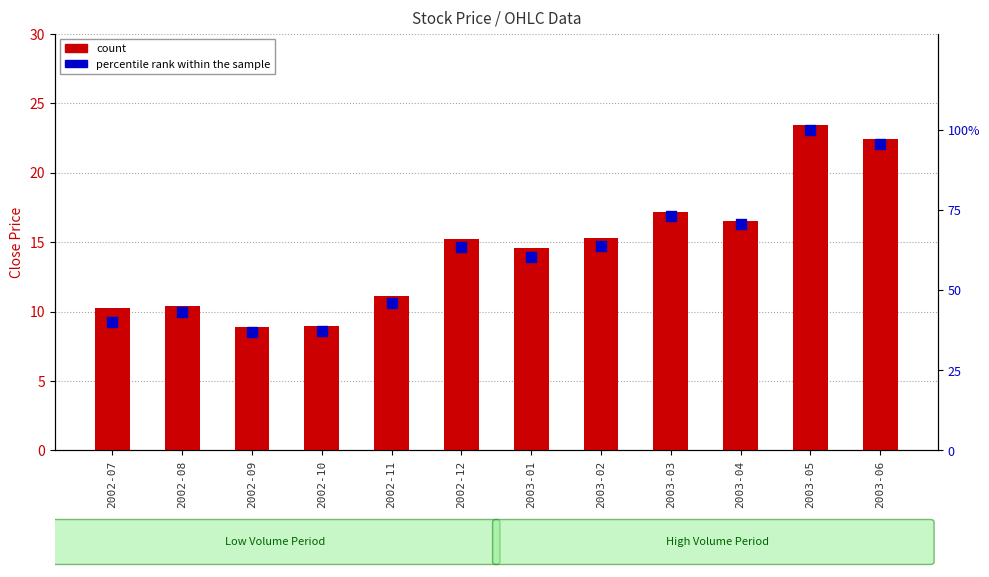

At how many categories does at least one series exceed 53?

7